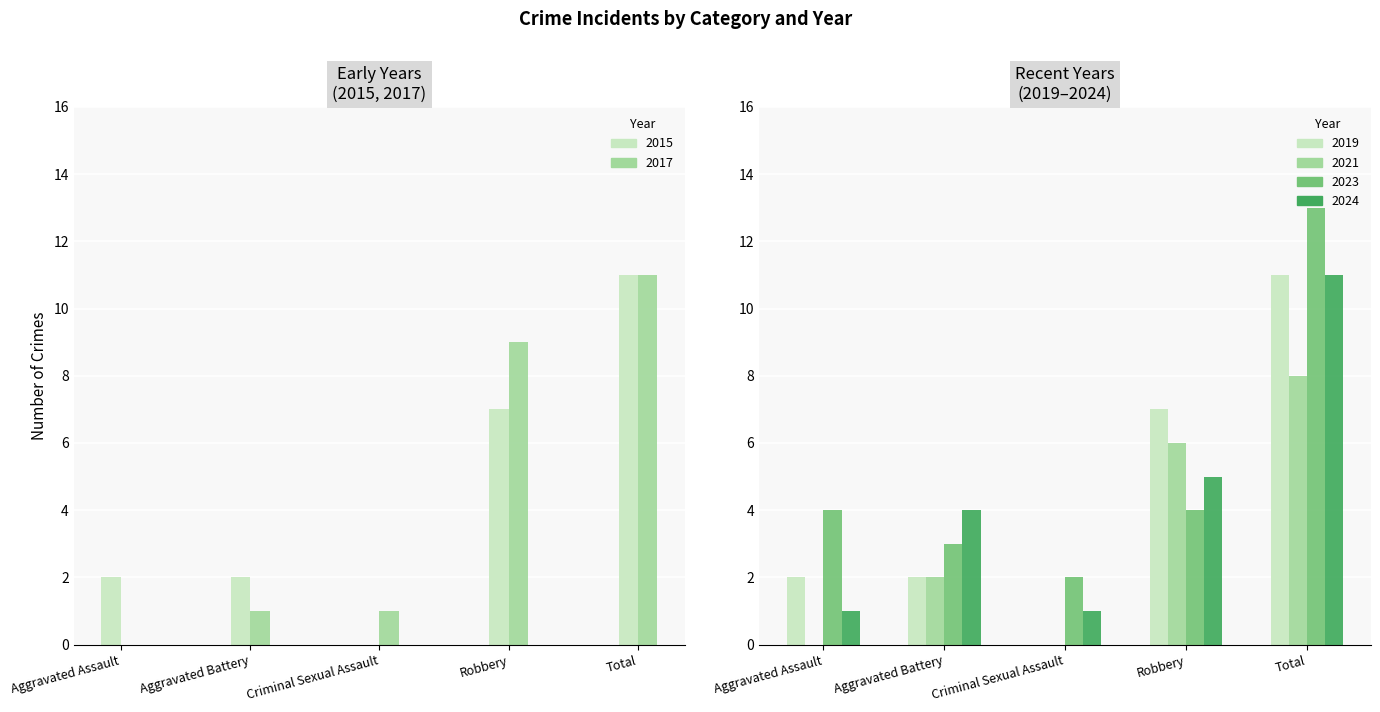

What is the label of the 4th bar from the right?

Aggravated Battery